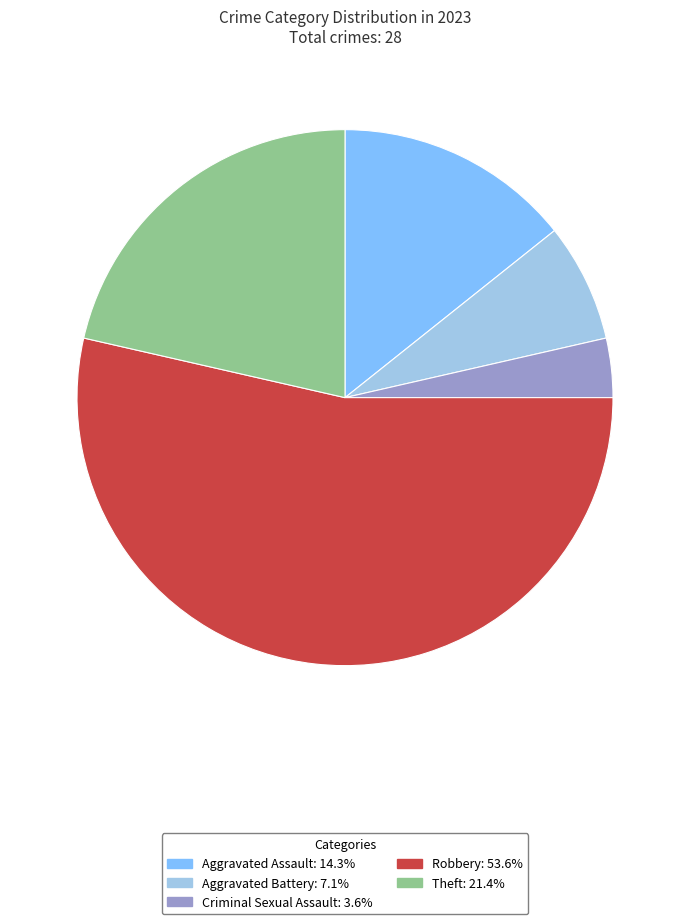

How many segments does this pie chart have?

5